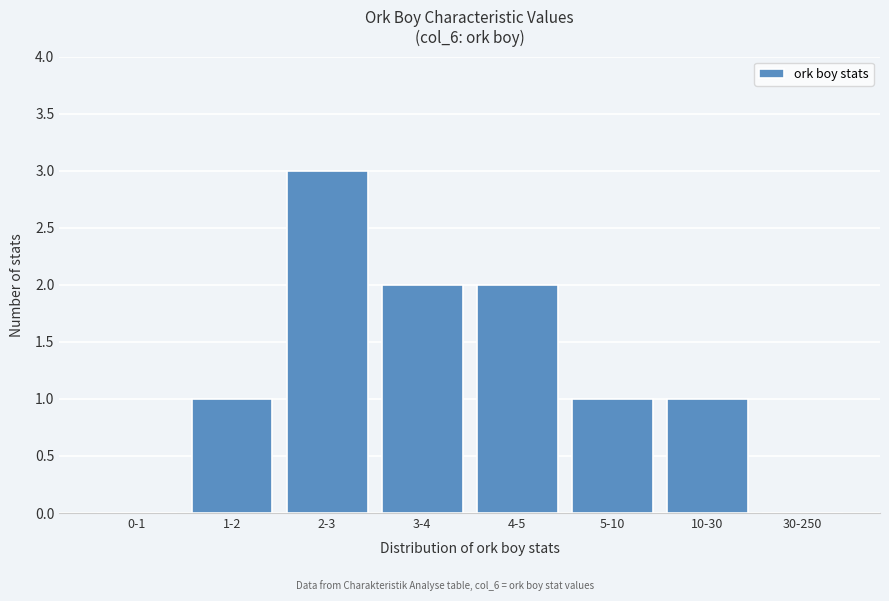

Reading right to left, list all the values displayed in this chart.

30-250=0	10-30=1	5-10=1	4-5=2	3-4=2	2-3=3	1-2=1	0-1=0